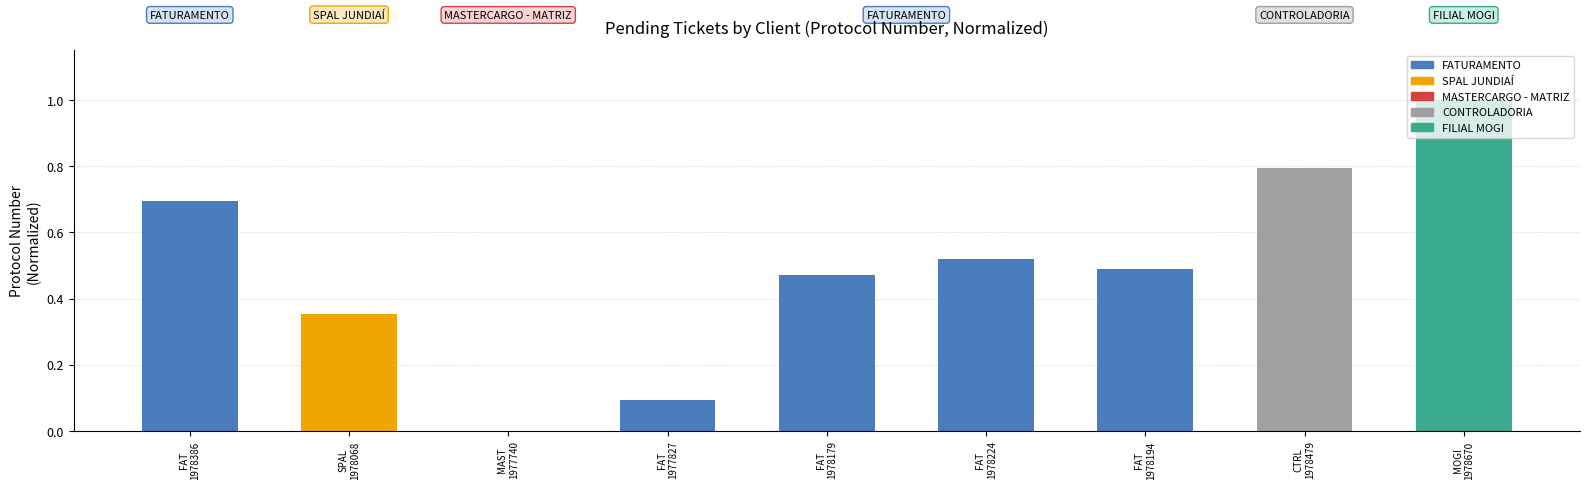

What is the greatest value displayed?

1.0